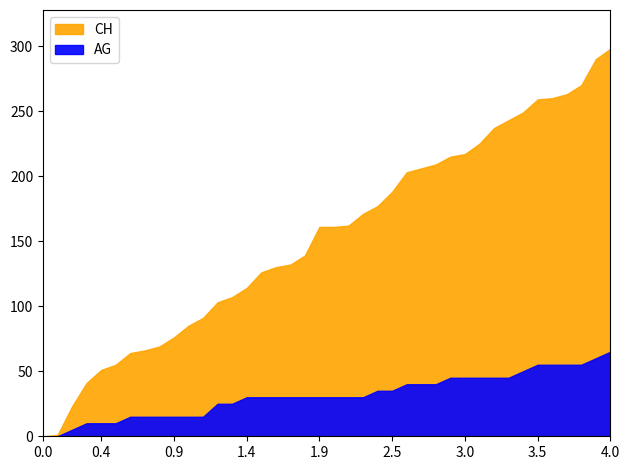

Which series has the largest range (max minus min)?

CH